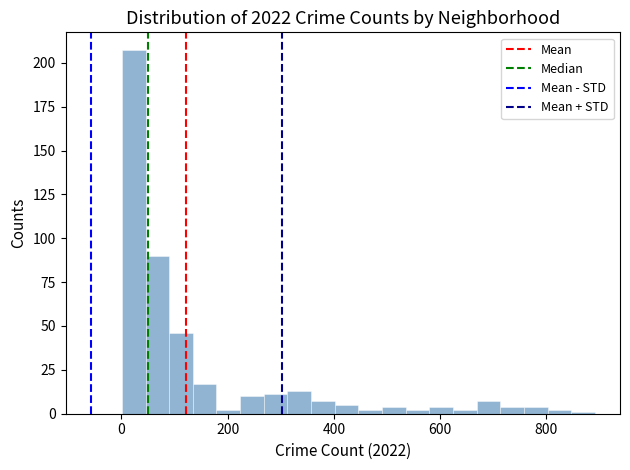

Around what value on the x-axis is the tallest bar? Give the approximate position of its centre, as read against the axis.

20